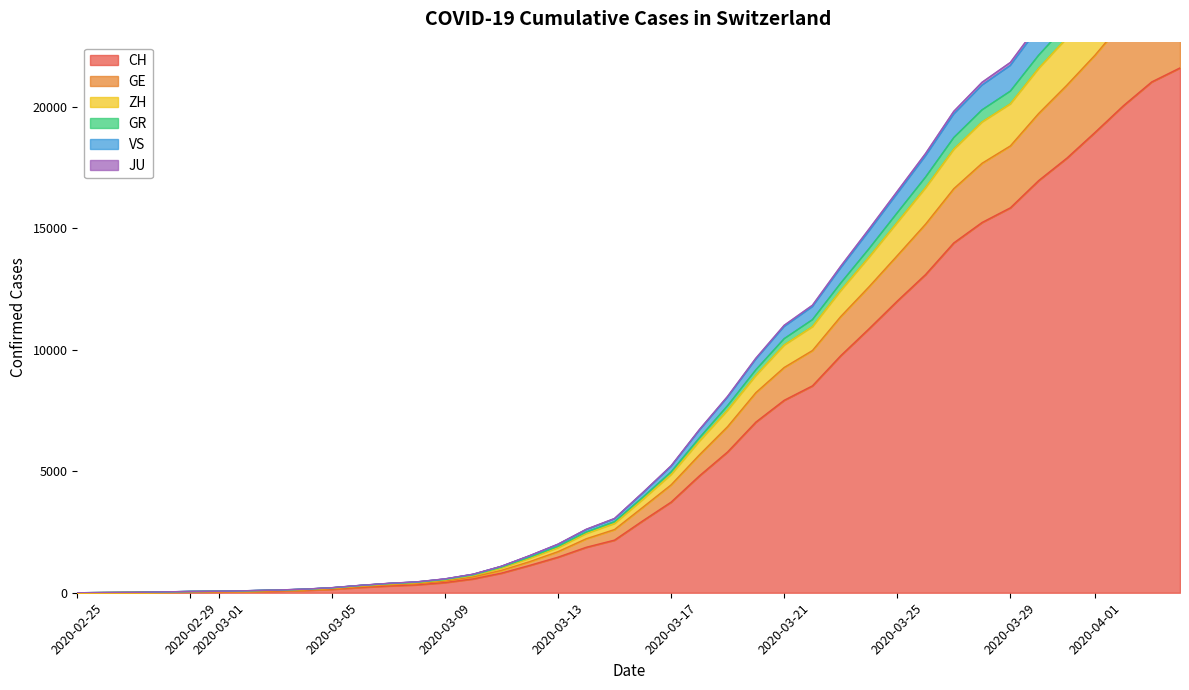

What are all the series names shown in the legend?

CH, GE, ZH, GR, VS, JU